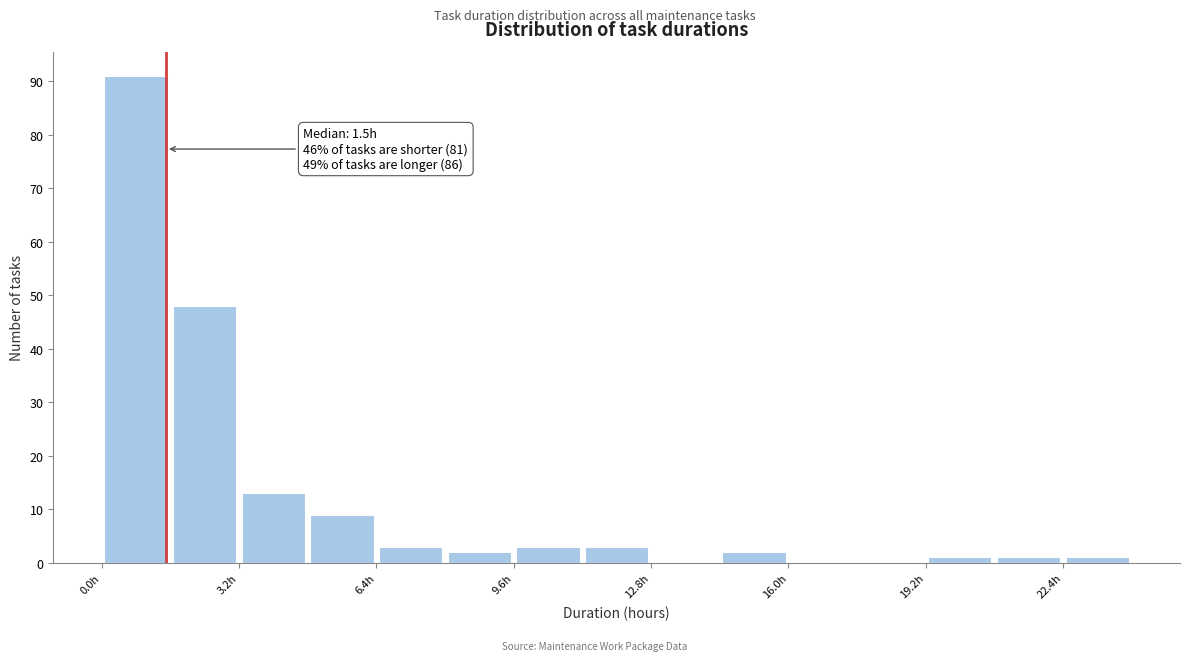

Read against the x-axis, roughly where is the centre of the tallest bar?

1.0